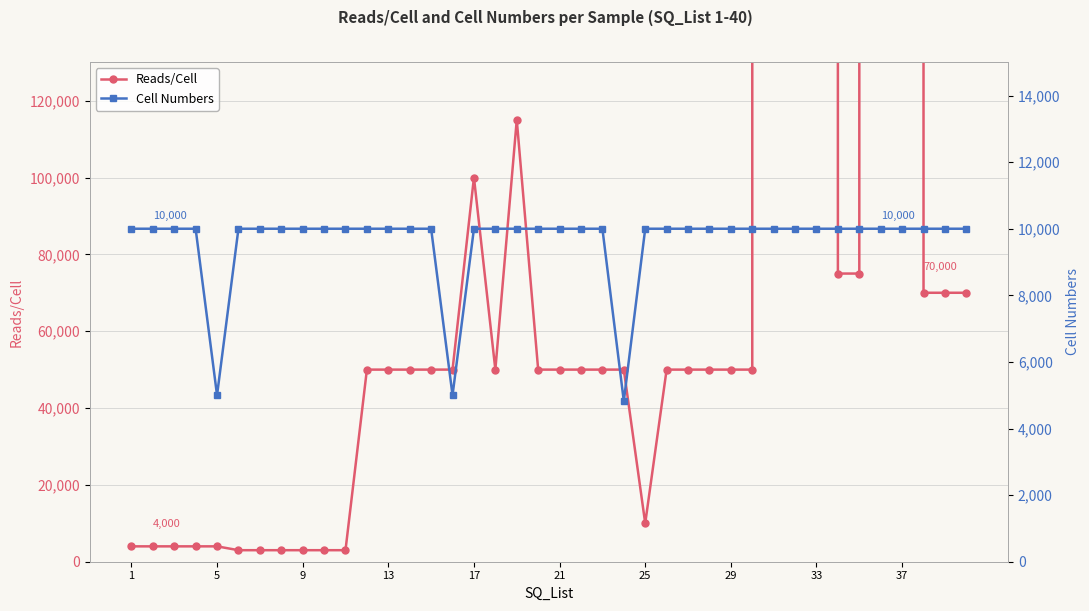

At how many categories does at least one series exceed 50056319?

5